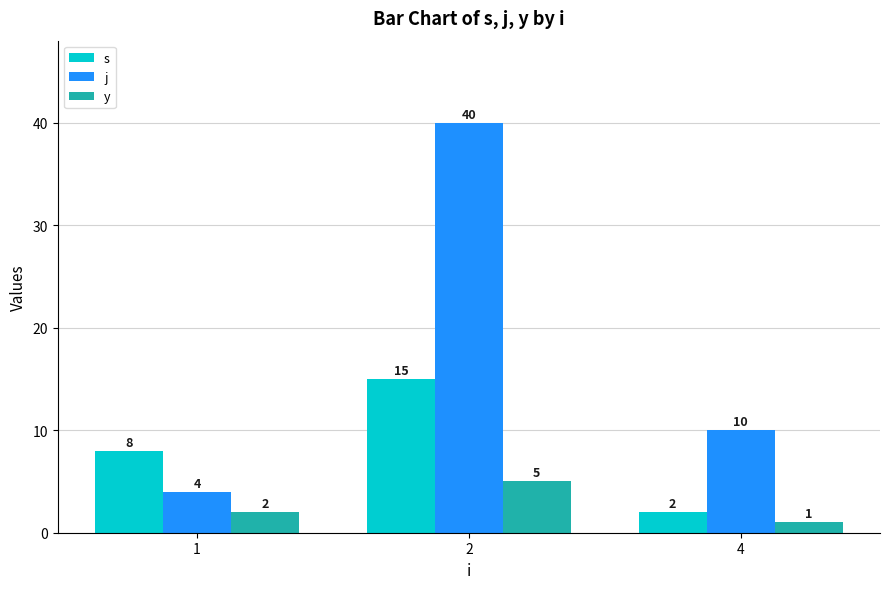

Are the bars horizontal?

No